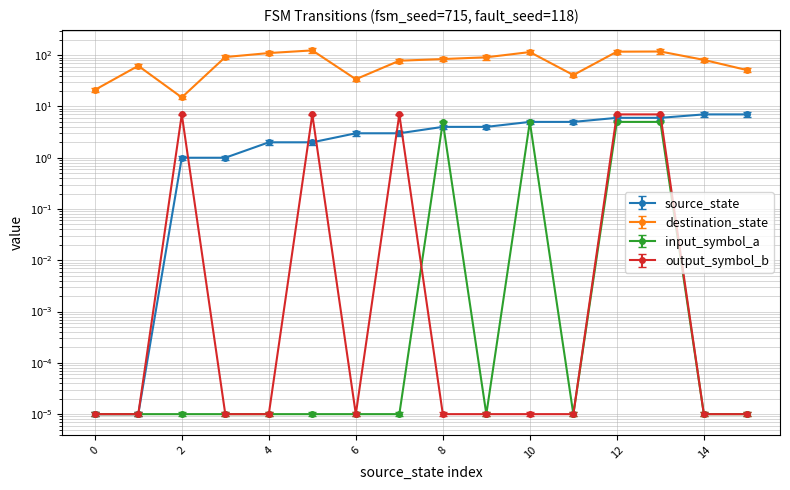

Rank the series at 2 from lowest to highest value.

input_symbol_a, source_state, output_symbol_b, destination_state